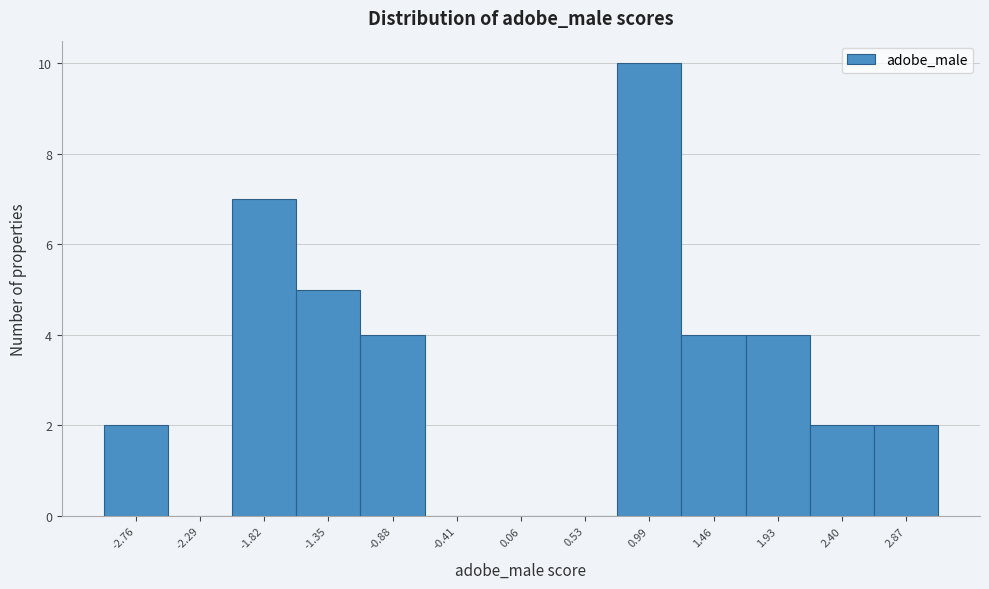

Reading left to right, transcribe this chart: for each bar, give the range it covers on the x-axis and its height. Neither the bar edges nor the heights are printed on the chart, so give them approximately, as read against the axes.

-3.00 to -2.55: 2
-2.55 to -2.05: 0
-2.05 to -1.60: 7
-1.60 to -1.10: 5
-1.10 to -0.65: 4
-0.65 to -0.20: 0
-0.20 to 0.30: 0
0.30 to 0.75: 0
0.75 to 1.25: 10
1.25 to 1.70: 4
1.70 to 2.15: 4
2.15 to 2.65: 2
2.65 to 3.10: 2